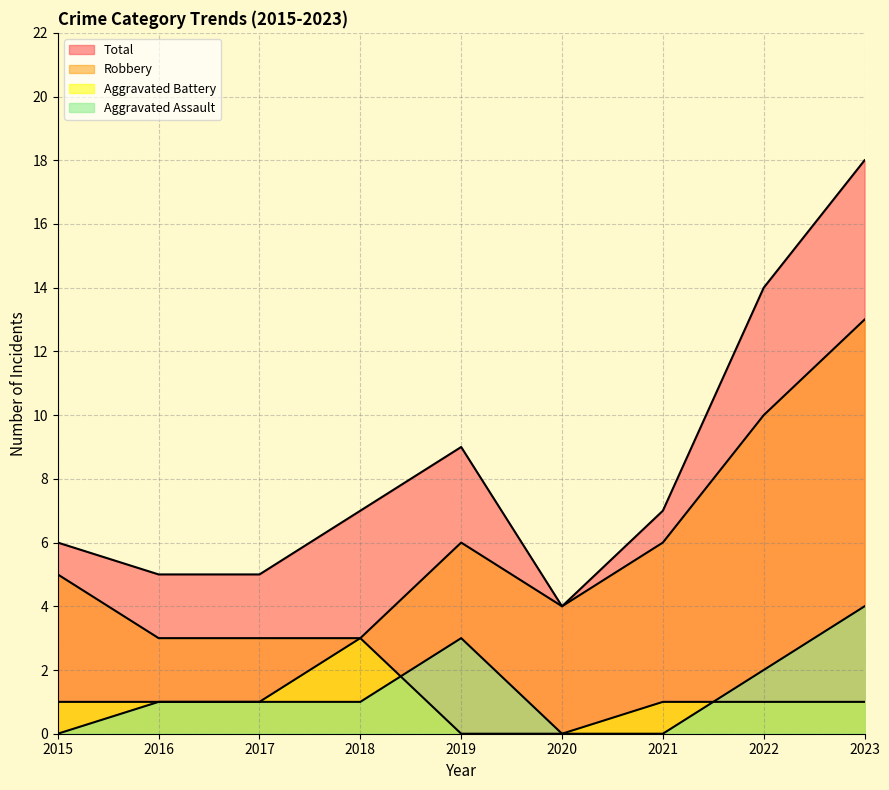

What is the difference between the second highest and minimum values in the Total series?

10